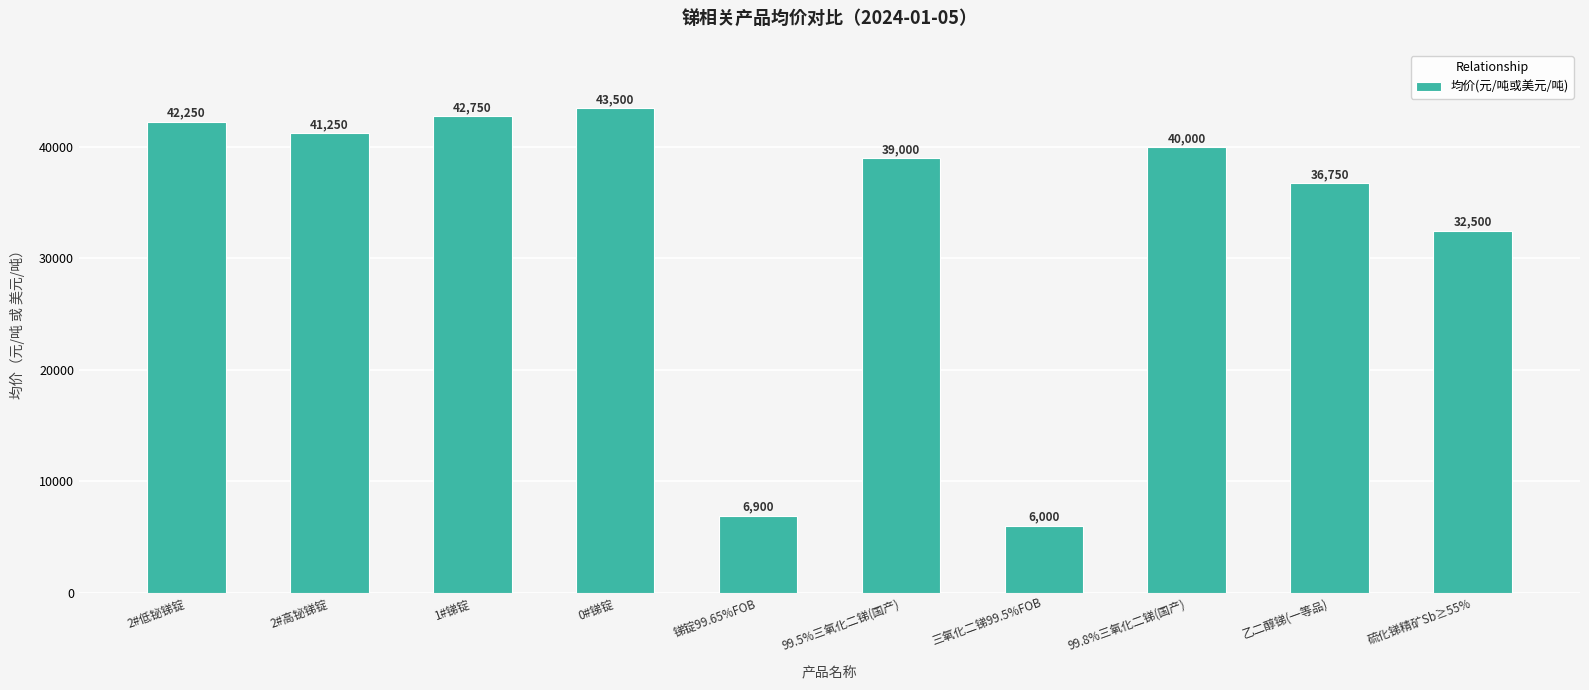

What is the value of the 5th bar from the left?

6900